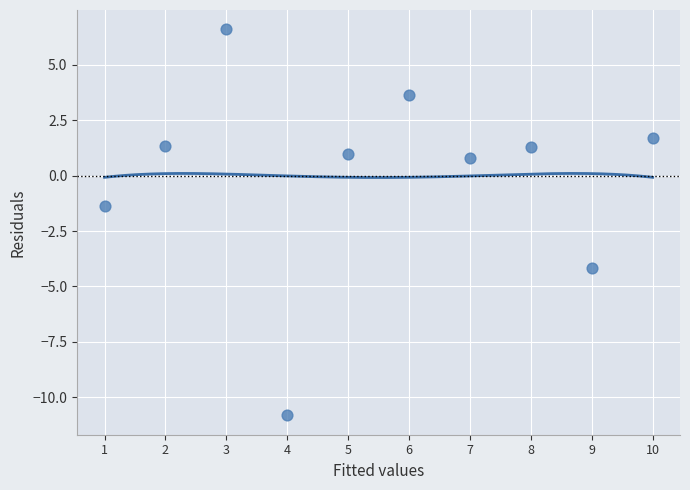

What is the range of Y values (max minus min)?

17.4